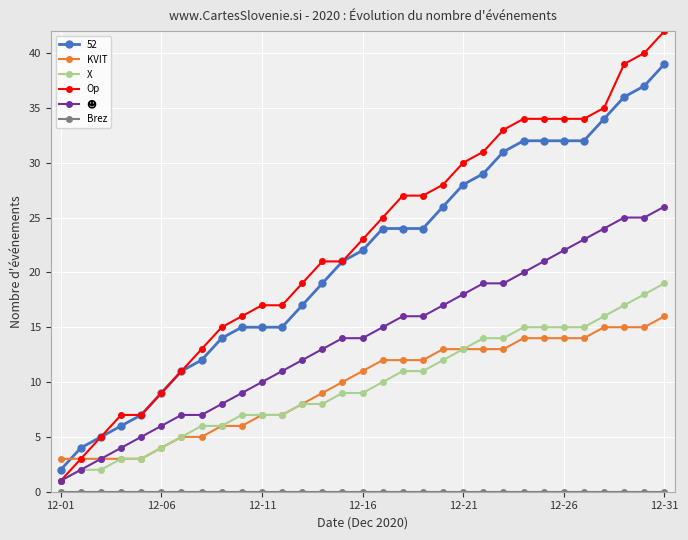

True or false: KVIT and 52 cross at least once.

True